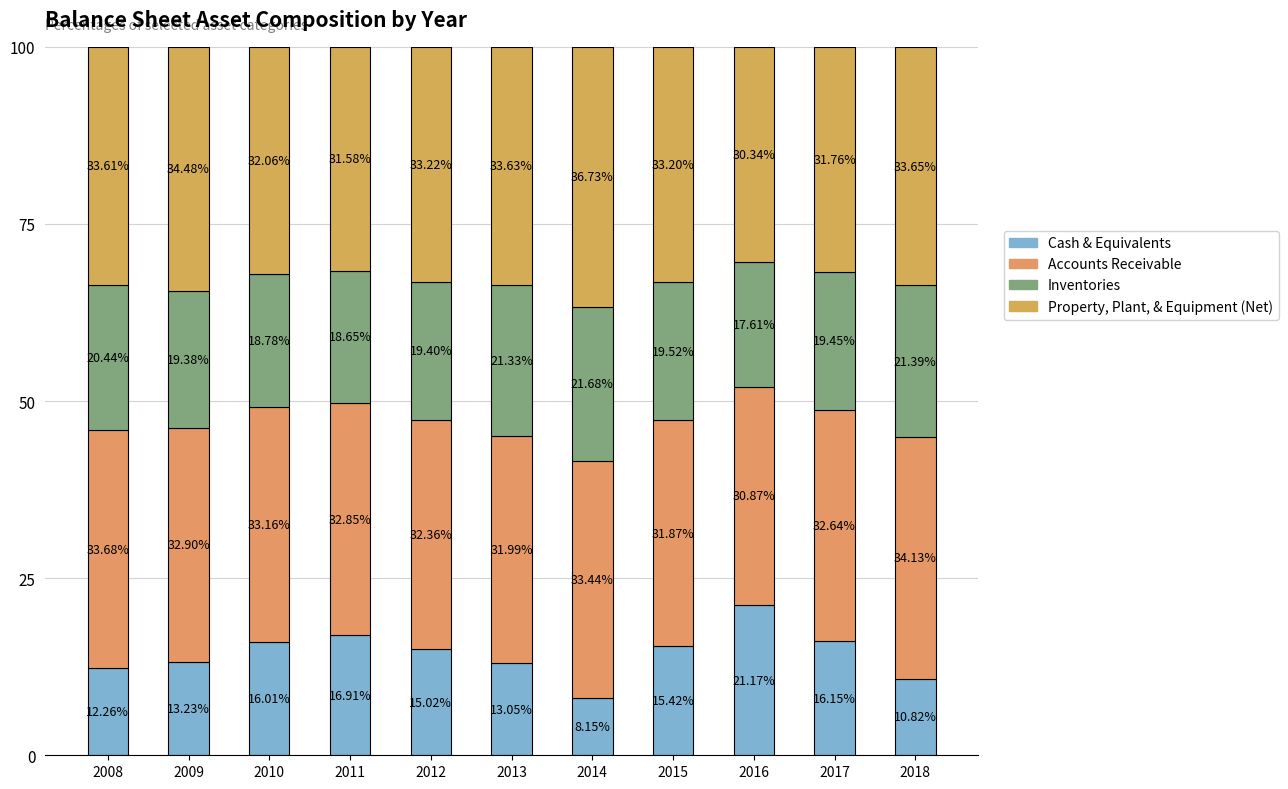

Rank the series at 2013 from lowest to highest value.

Cash & Equivalents, Inventories, Accounts Receivable, Property, Plant, & Equipment (Net)